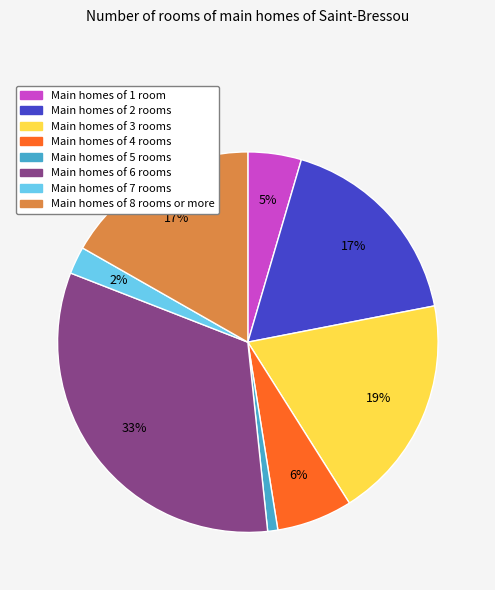

The Main homes of 4 rooms slice represents 1% of the pie. True or false?

False